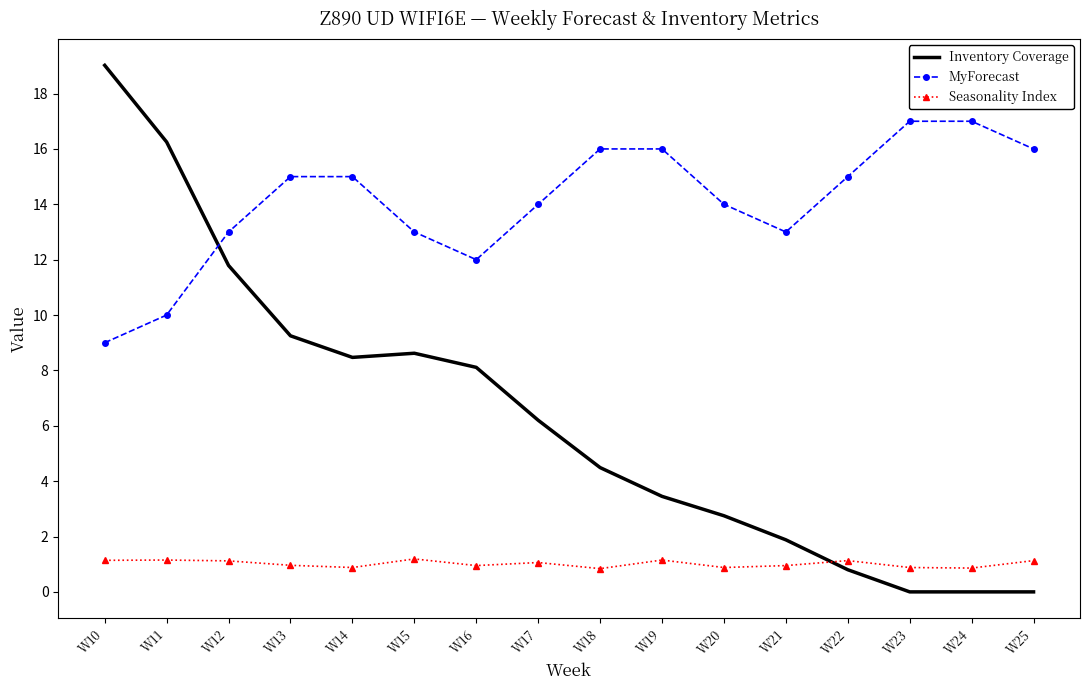

Rank the series at W20 from highest to lowest value.

MyForecast, Inventory Coverage, Seasonality Index